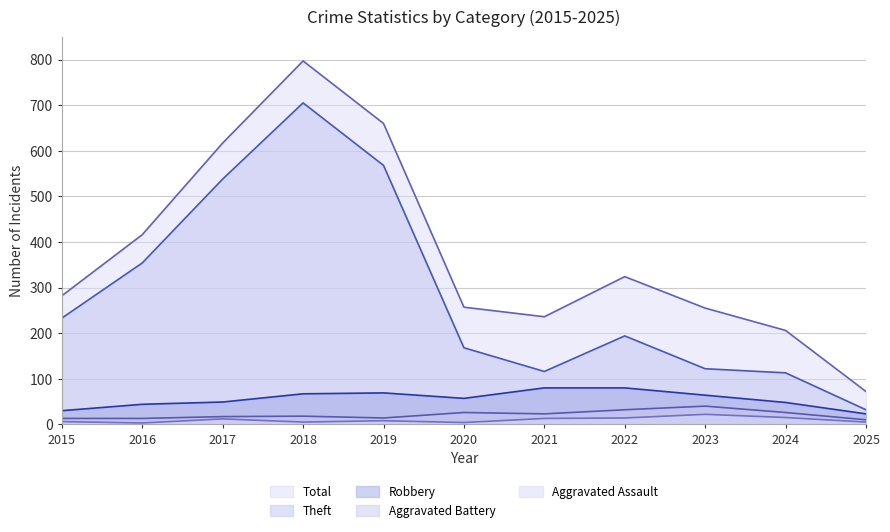

True or false: Theft and Robbery cross at least once.

False